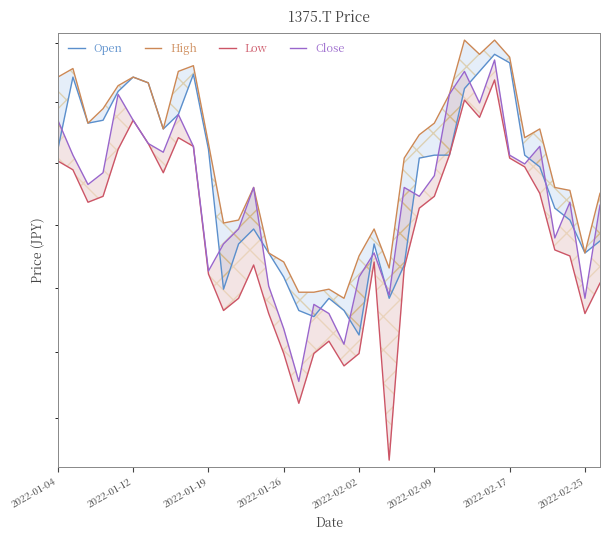

At which label does High first exceed 1168?

2022-01-04